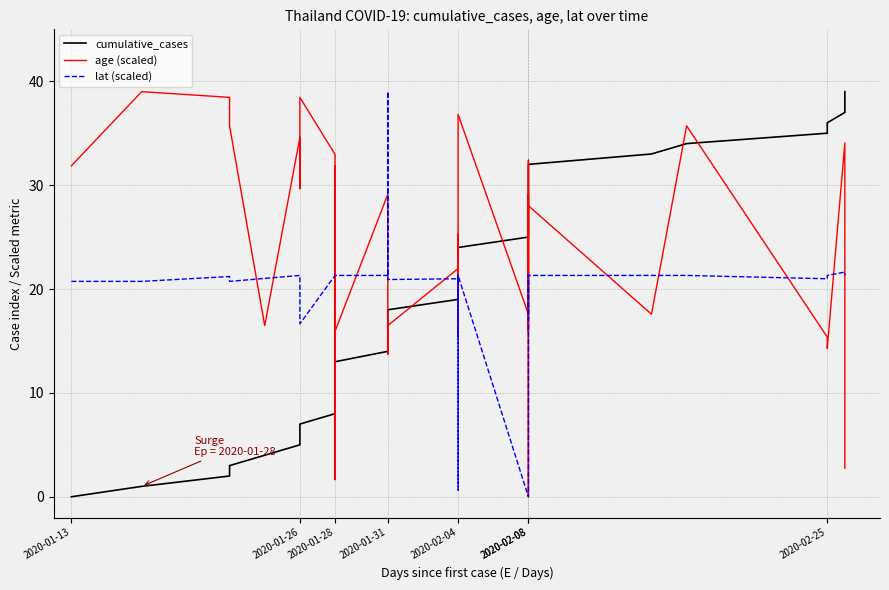

Which has a higher value, 2020-02-04 or 2020-02-08?

2020-02-08